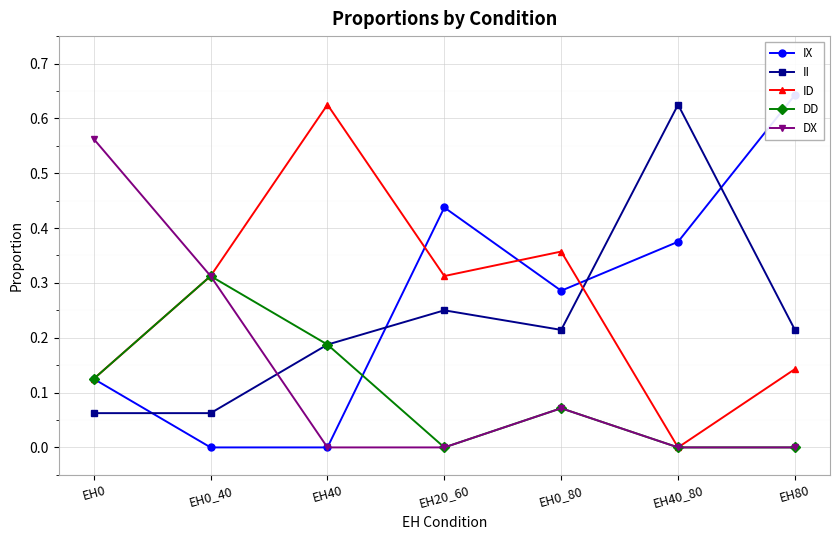

True or false: DX and II intersect in this chart.

True